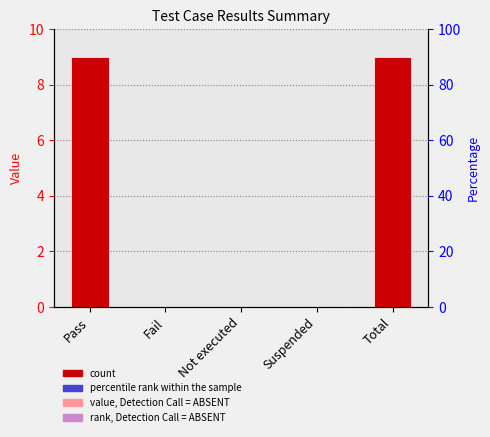

What is the value of the 1st bar from the left?

9